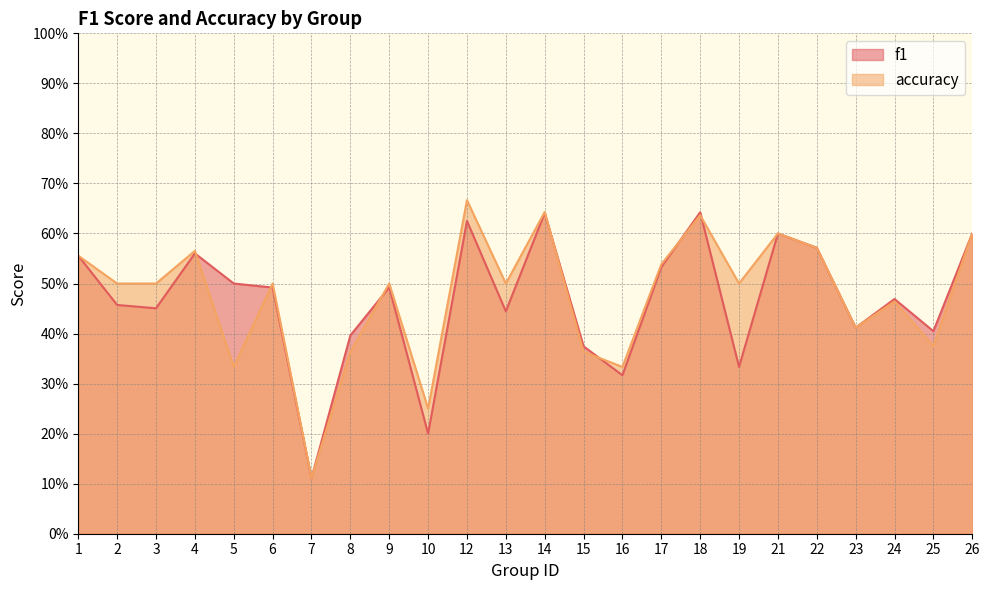

Count the f1 values in the range 0 to 1.

24